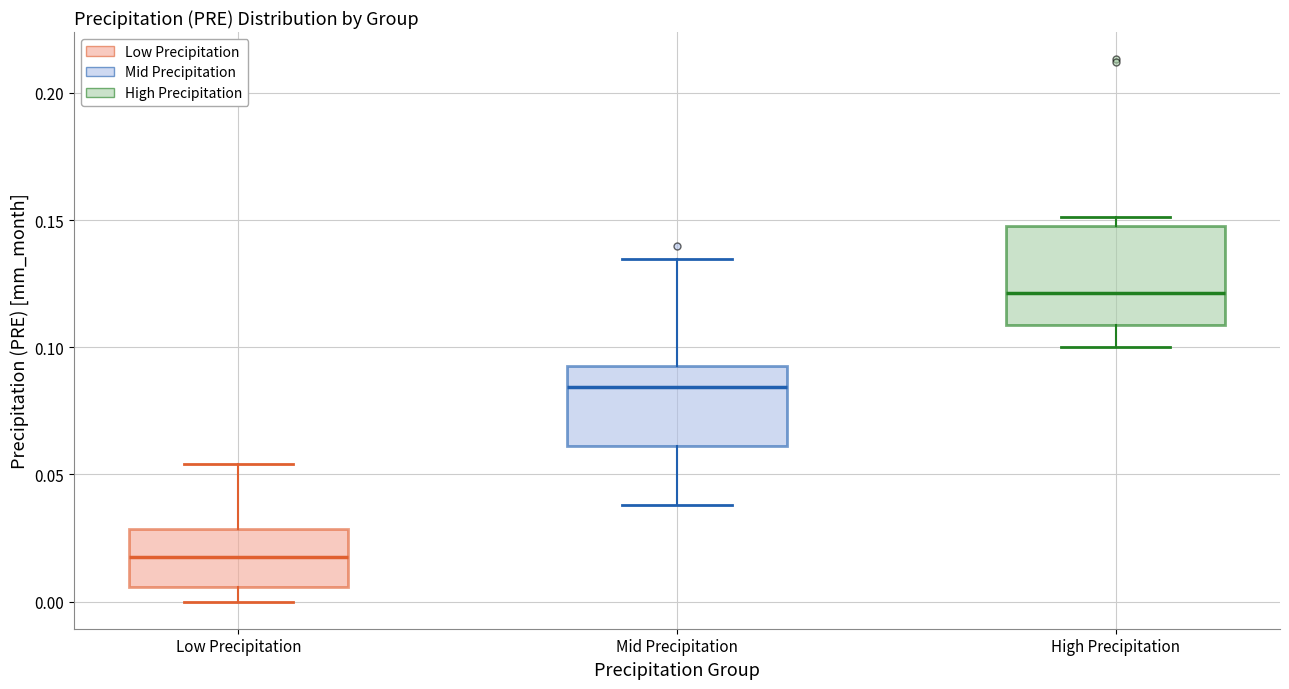

Comparing the boxes themselves (not the whiskers), which one is the tallest?

High Precipitation